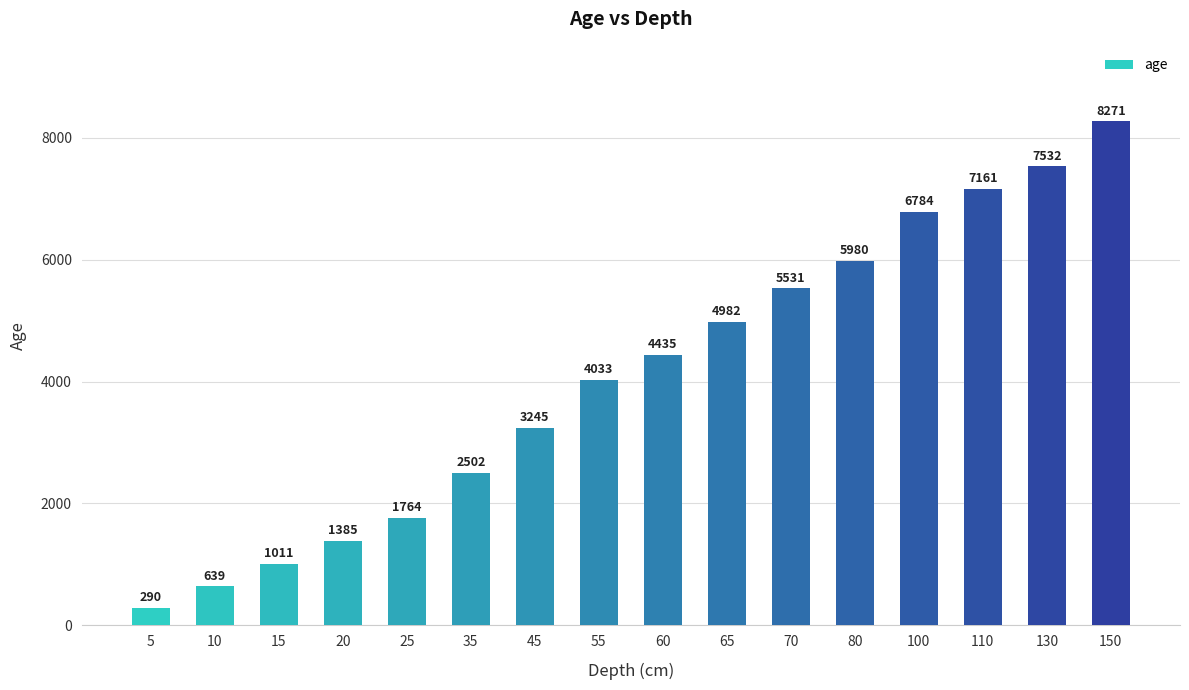

Which label corresponds to the smallest value in the chart?

5